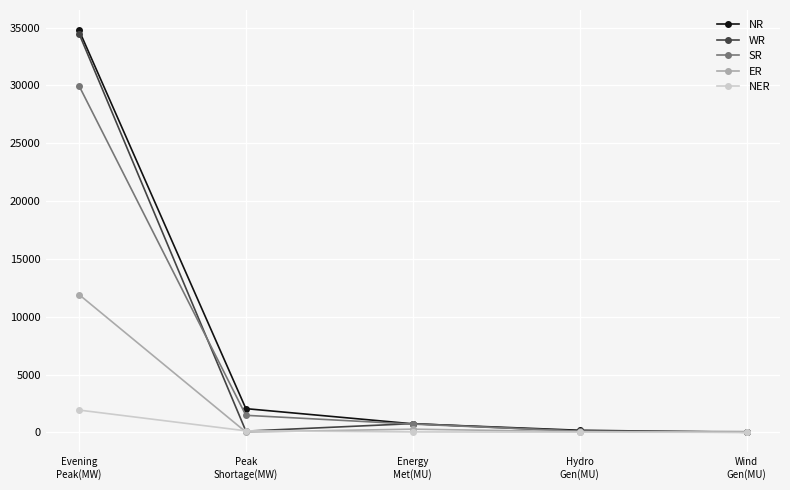

What is the highest value of the NER series?

1926